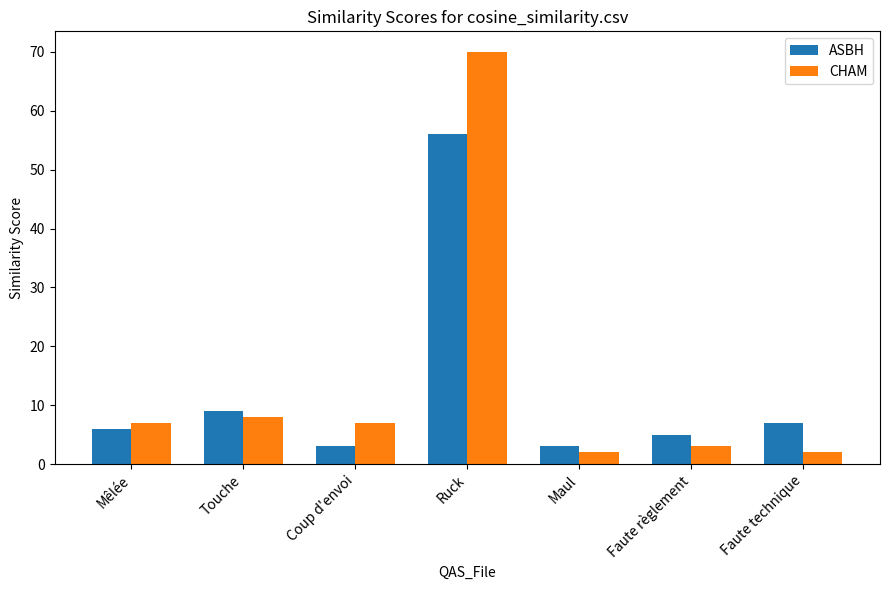

What is the sum of the CHAM values at Touche and Coup d'envoi?

15